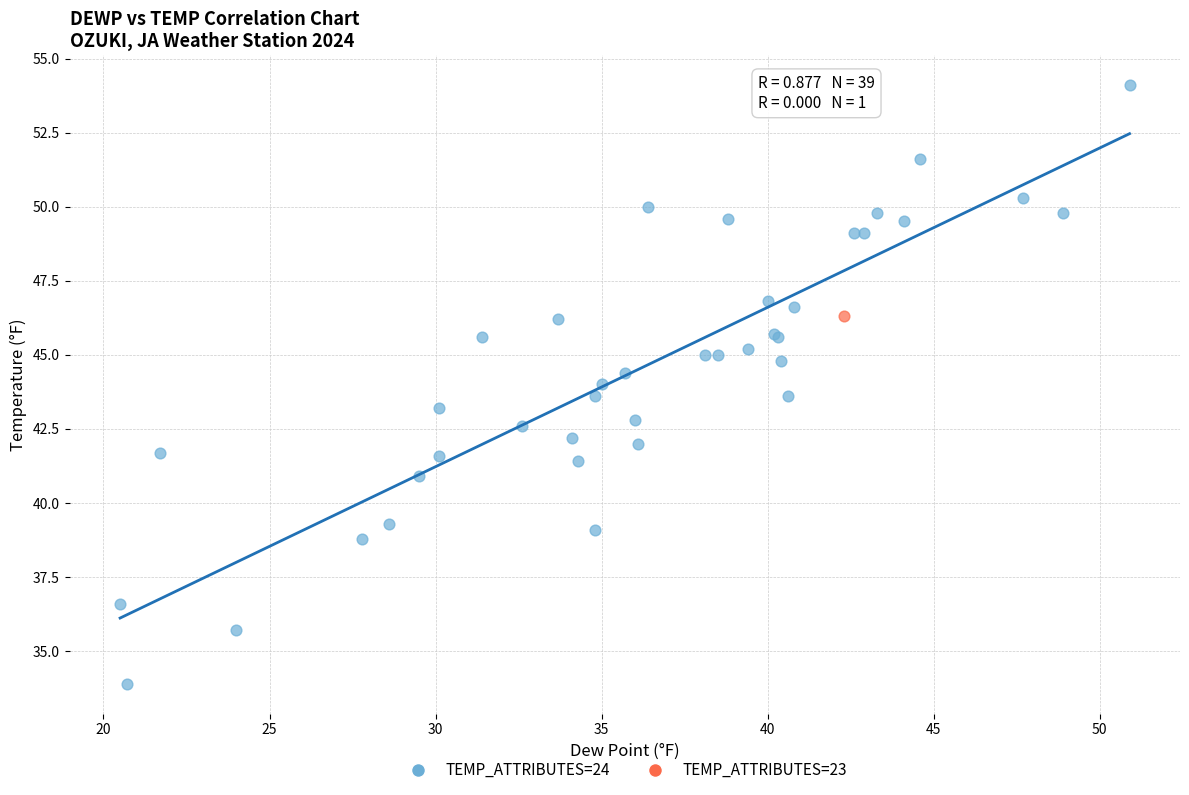

What are all the series names shown in the legend?

TEMP_ATTRIBUTES=24, TEMP_ATTRIBUTES=23